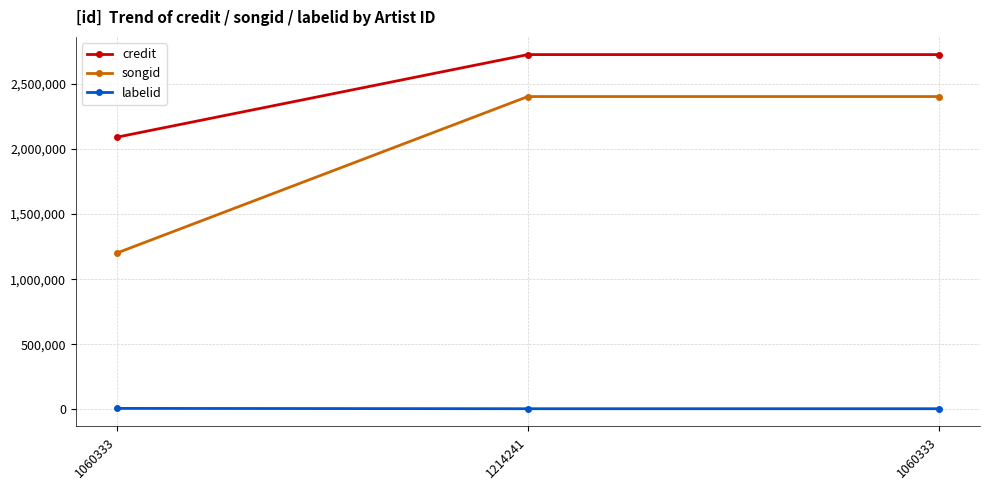

What is the sum of all songid values?

6009117